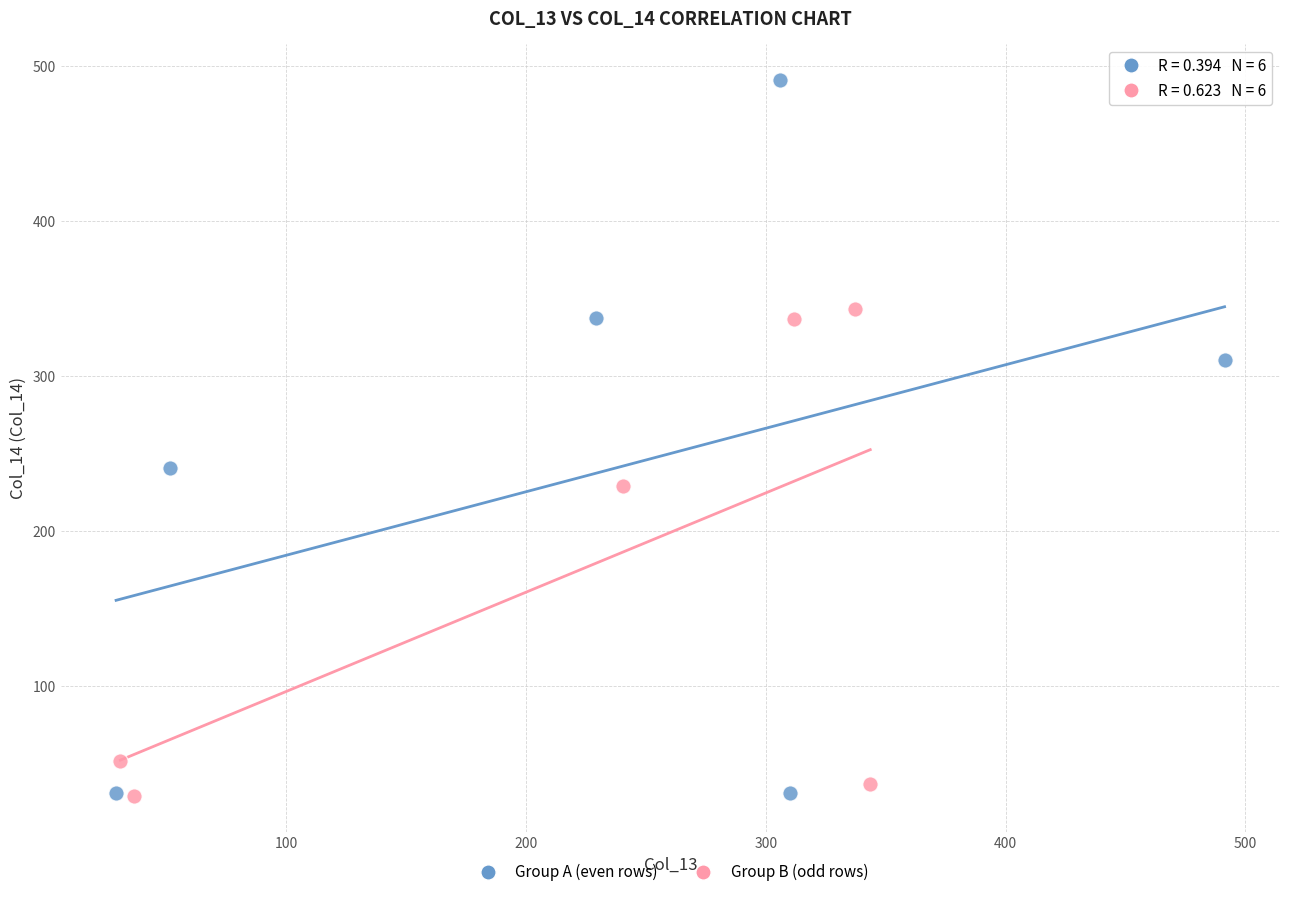

Which series contains the highest Y value?

Group A (even rows)